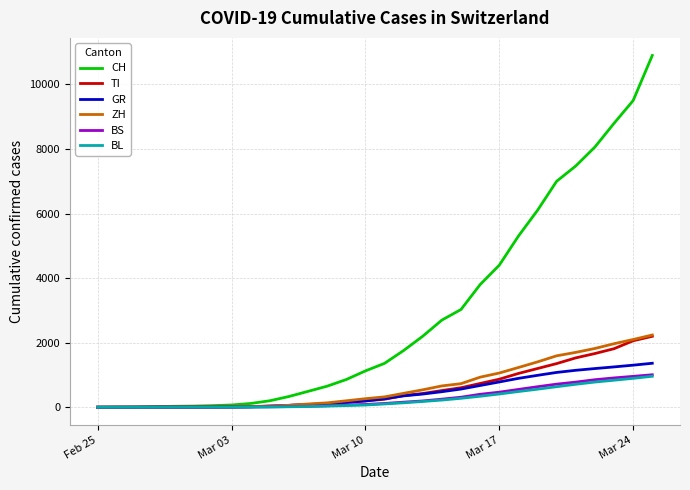

Which series has the largest total across all categories?

CH